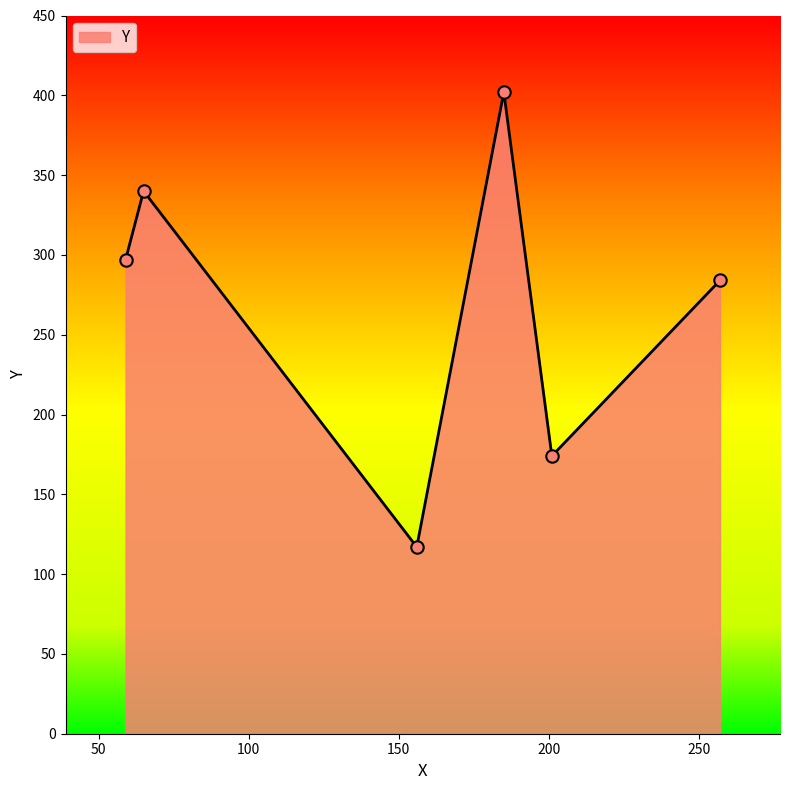

What is the difference between the maximum and second lowest values?

228